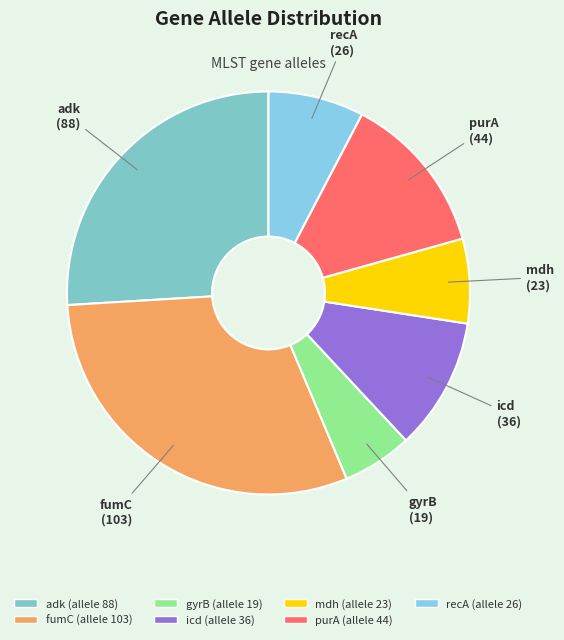

Is icd the majority of the pie?

No